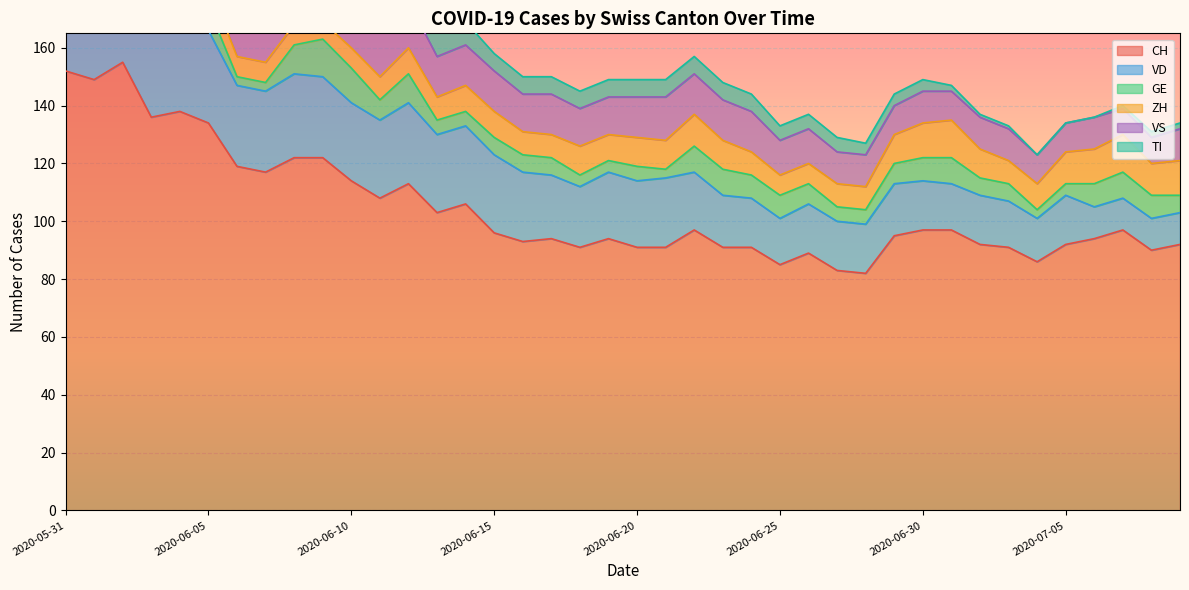

At how many categories does at least one series exceed 135?

5